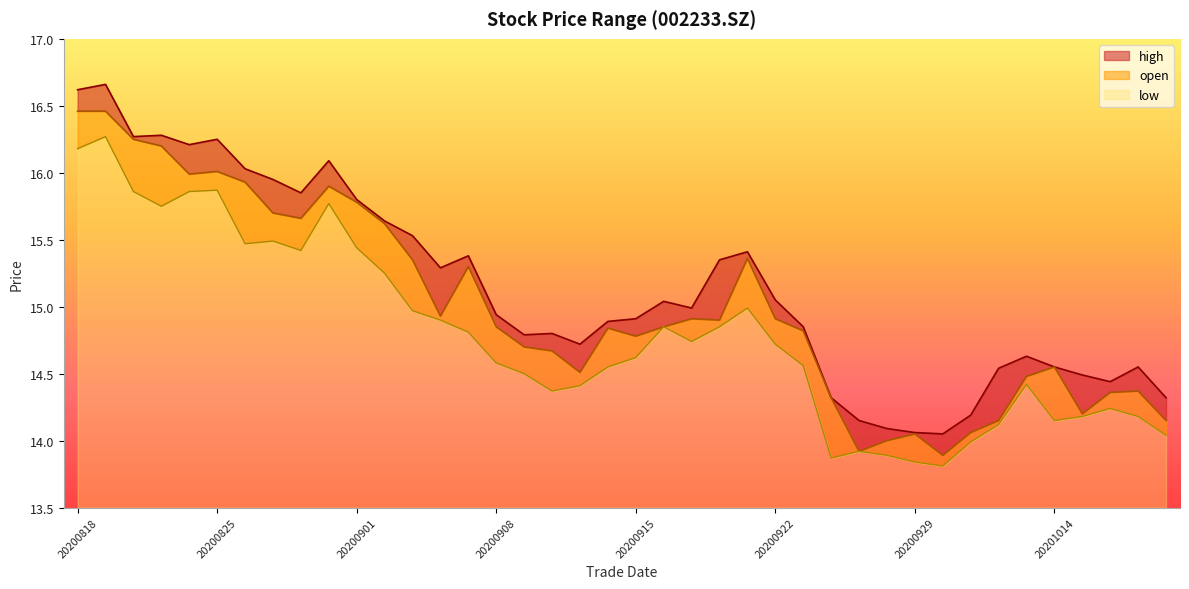

What is the approximate value of high at 20200911?

14.7